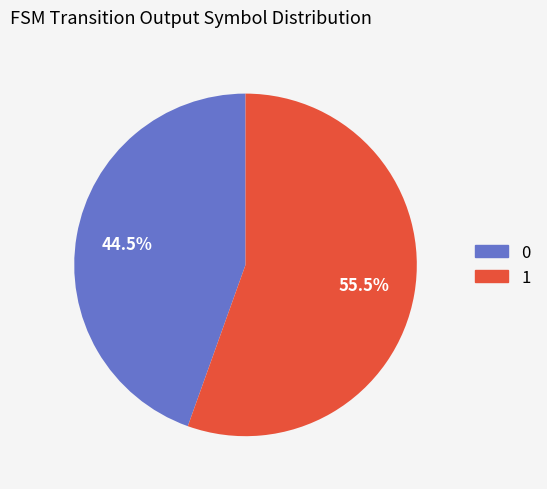

Rank the categories by value from lowest to highest.

0, 1